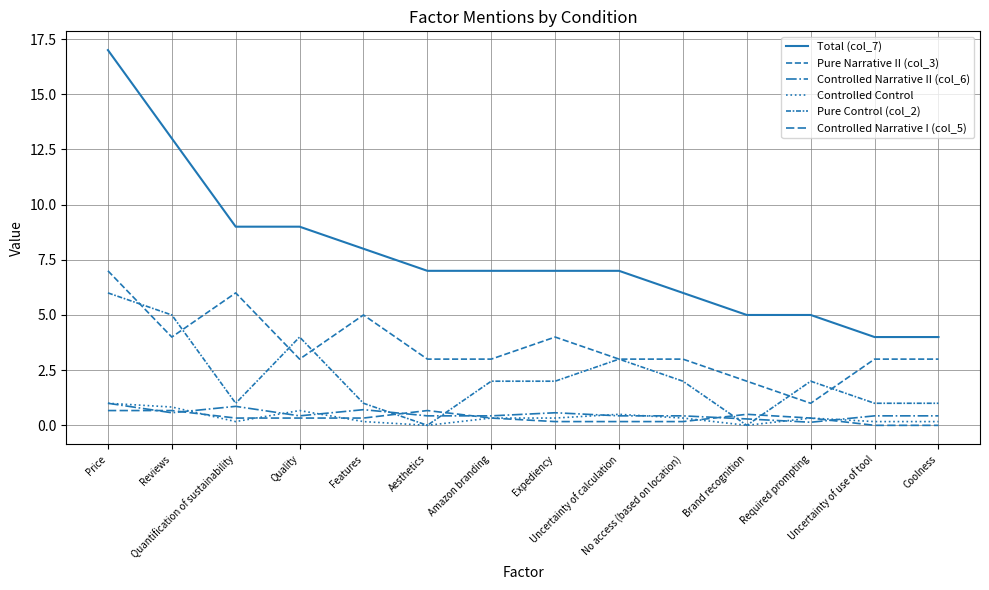

Which category has the lowest value across all series?

Aesthetics